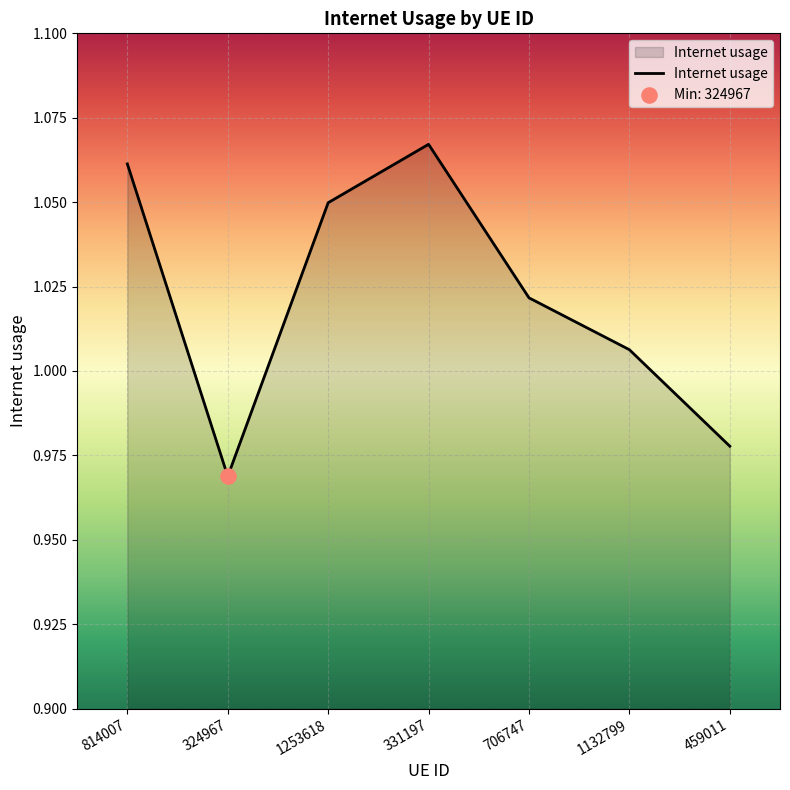

Approximately how many times larger is the value at 324967 compared to 331197?

0.9